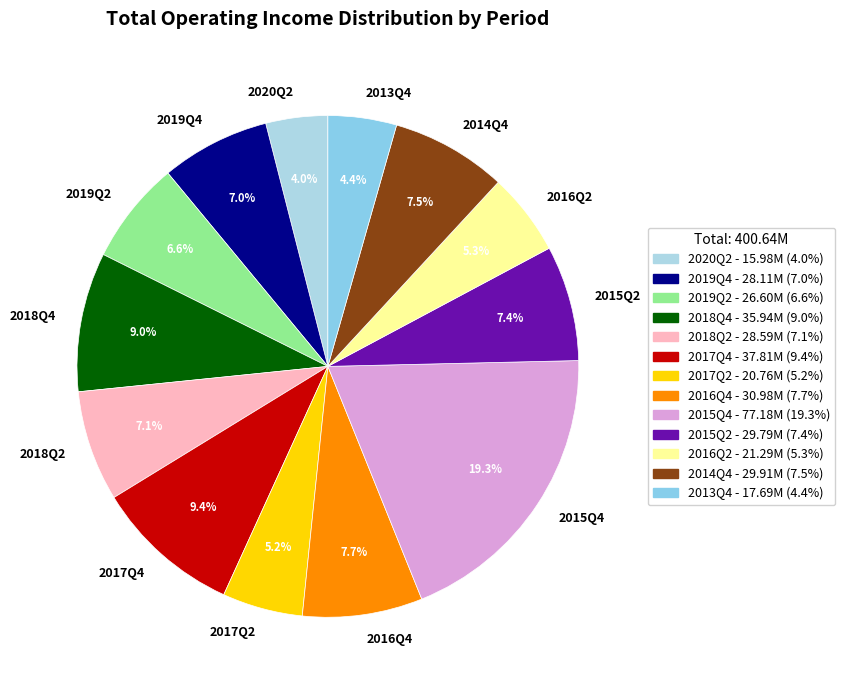

What percentage is the 2013Q4 slice, to the nearest percent?

4%